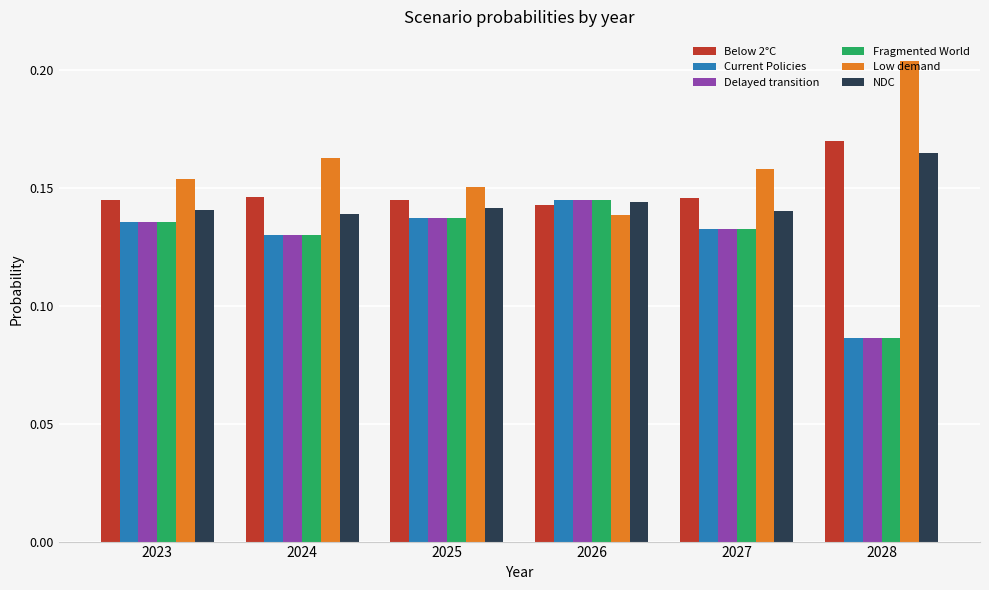

What is the sum of all Below 2°C values?

0.9